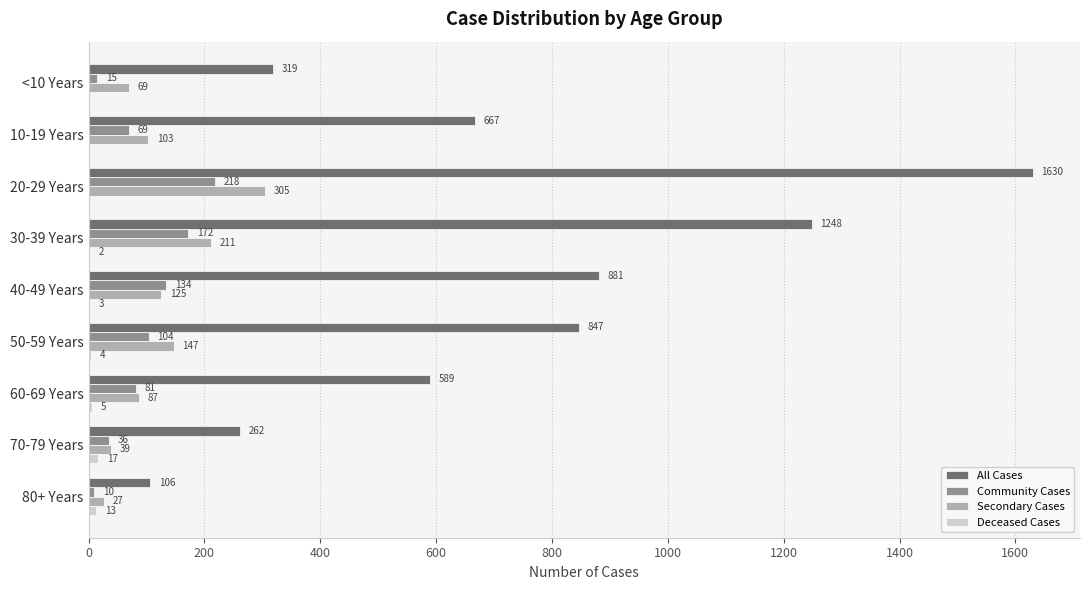

Between <10 Years and 10-19 Years, which series saw the biggest shift?

All Cases